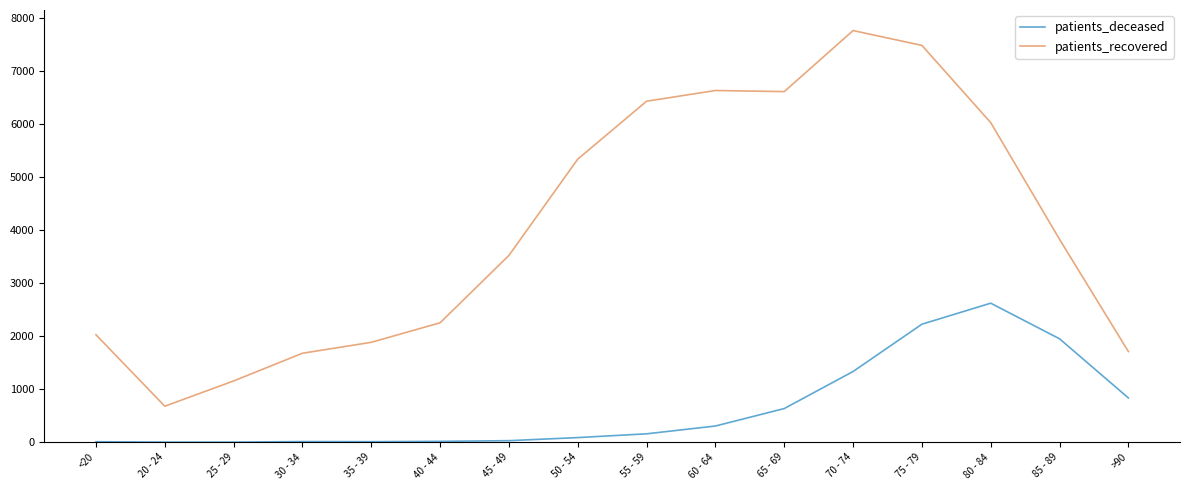

The value of patients_recovered at 75 - 79 is 7477. True or false?

True